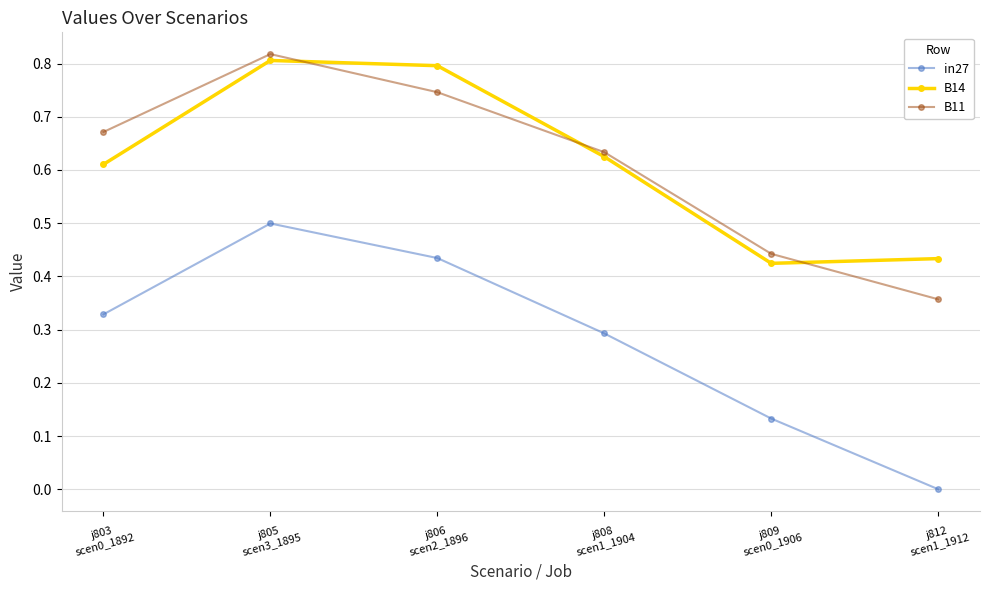

What is the label of the 1st point from the left?

j803
scen0_1892